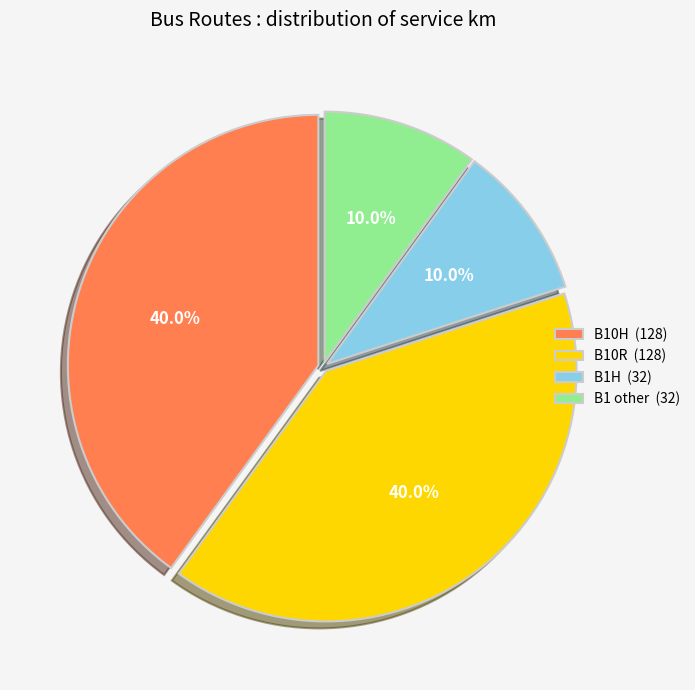

Does any single category account for the majority?

No